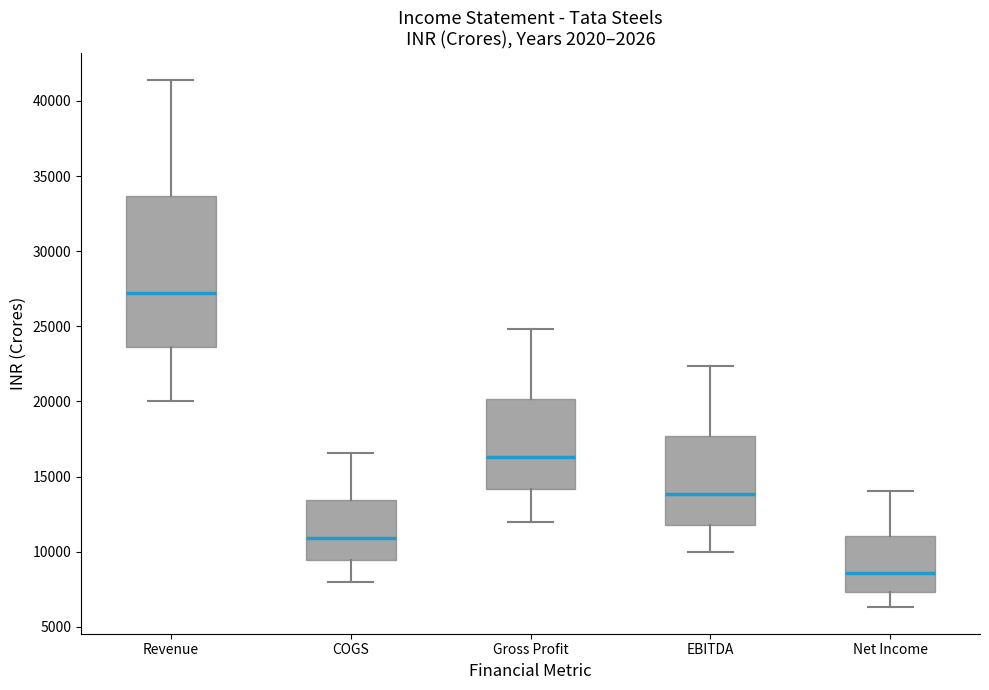

Where does the upper whisker of the box for Gross Profit end on the y-axis? The values are not printed on the chart, so give them approximately, as read against the axis.

25000